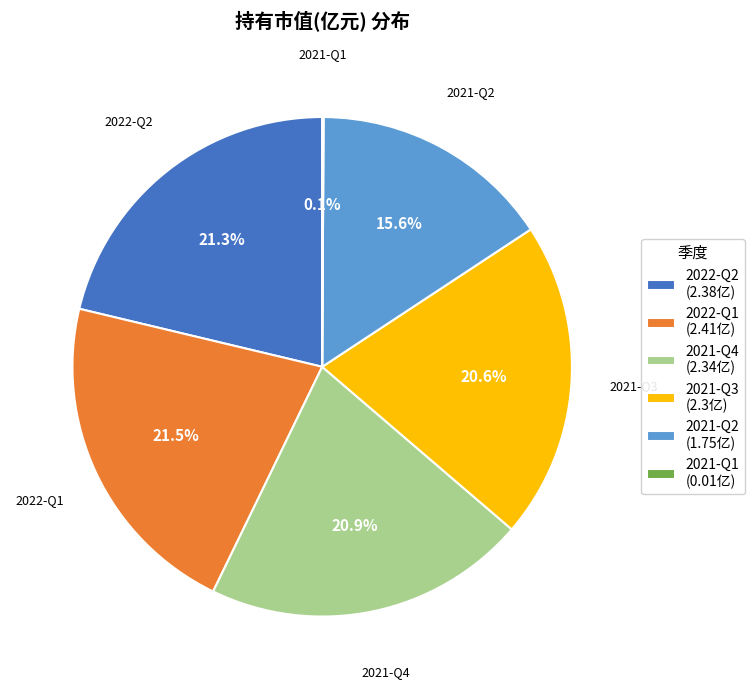

What portion of the pie excludes 2022-Q1?

78.5%